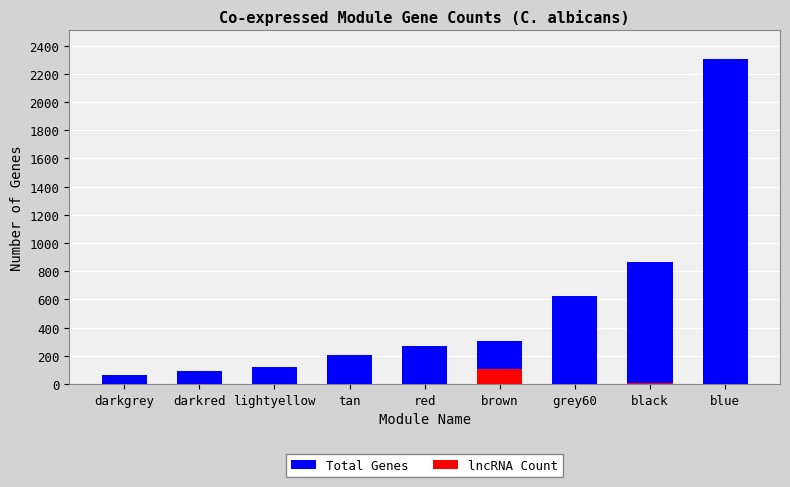

How many series are shown in this chart?

2